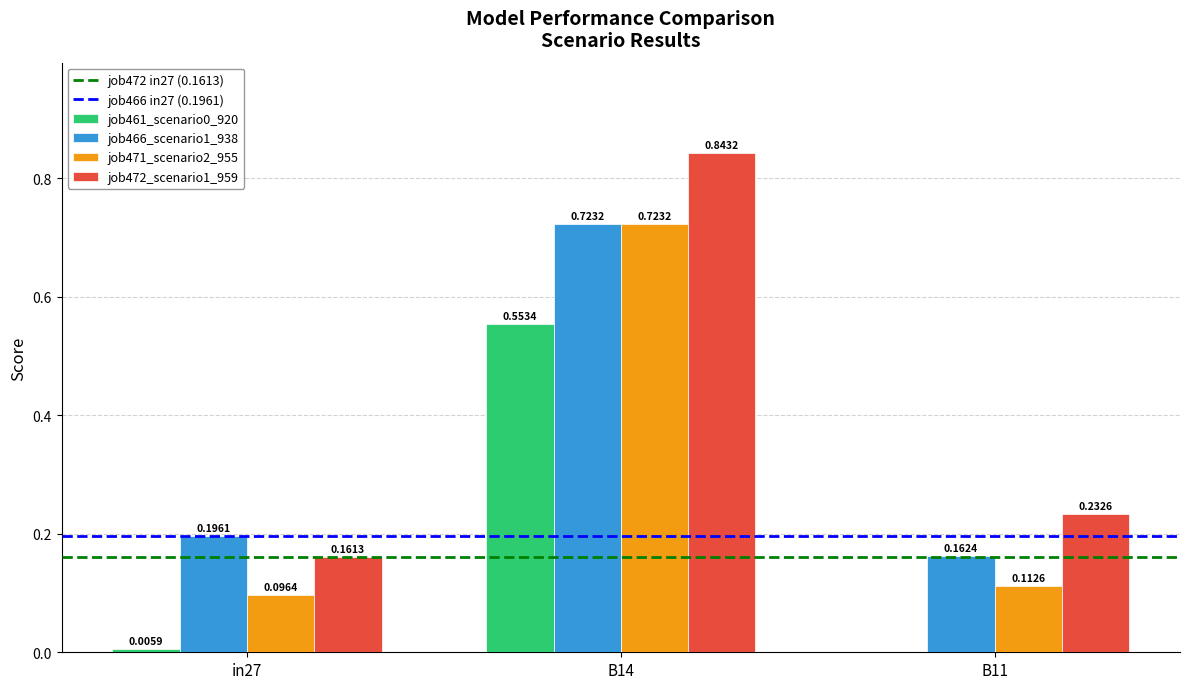

At which category is the sum across all series the highest?

B14